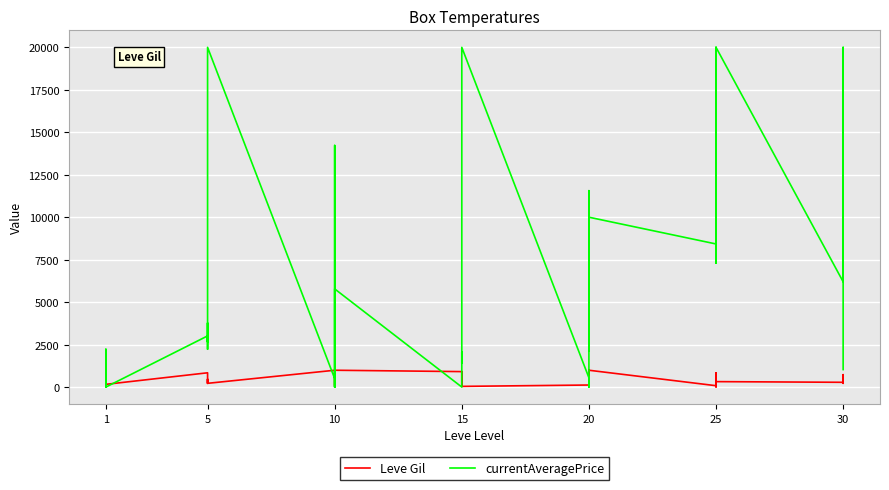

Is this an area chart (filled region under the line)?

No